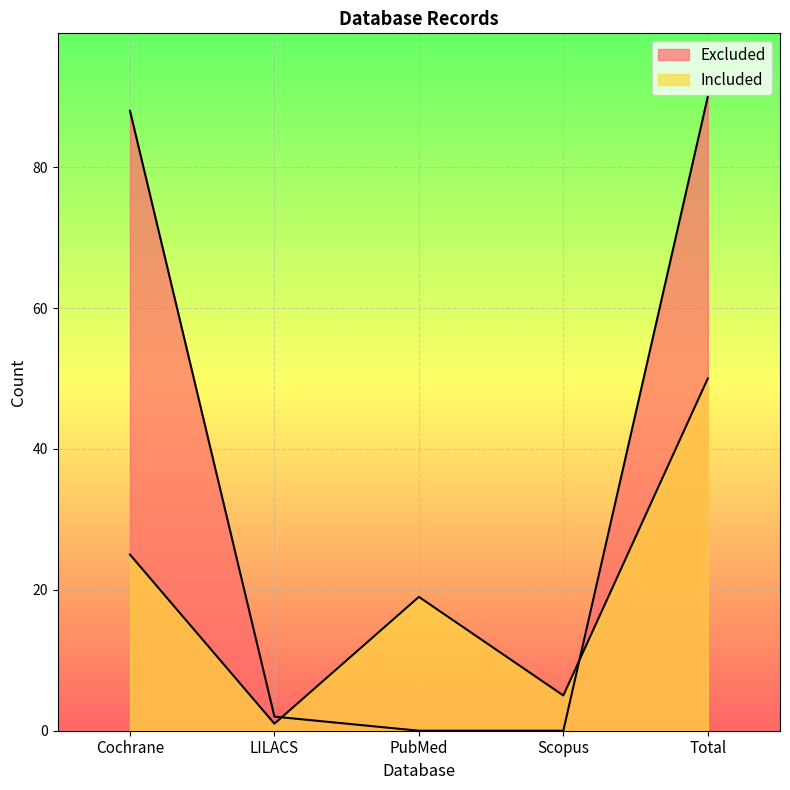

What is the label of the 1st point from the left?

Cochrane